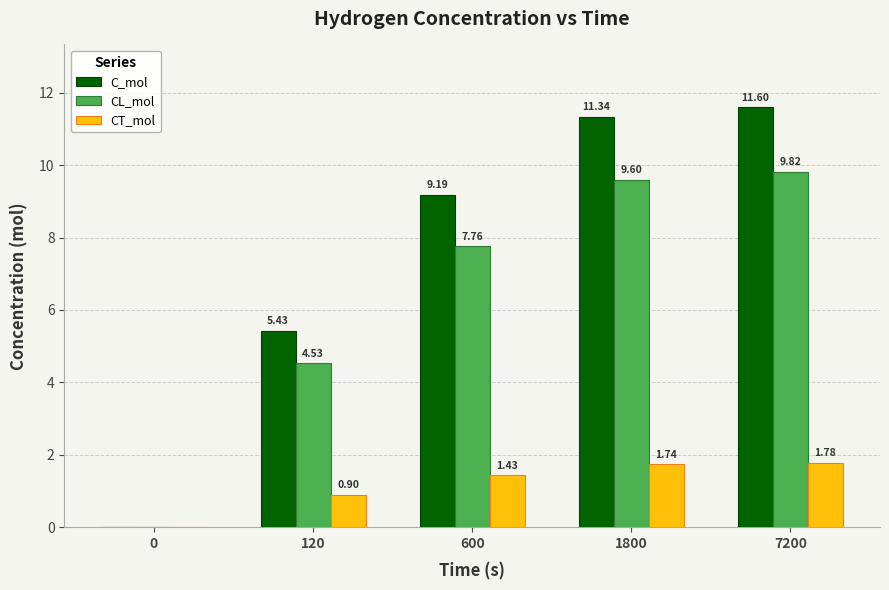

True or false: CL_mol has a value of 16.9 at 1800.

False